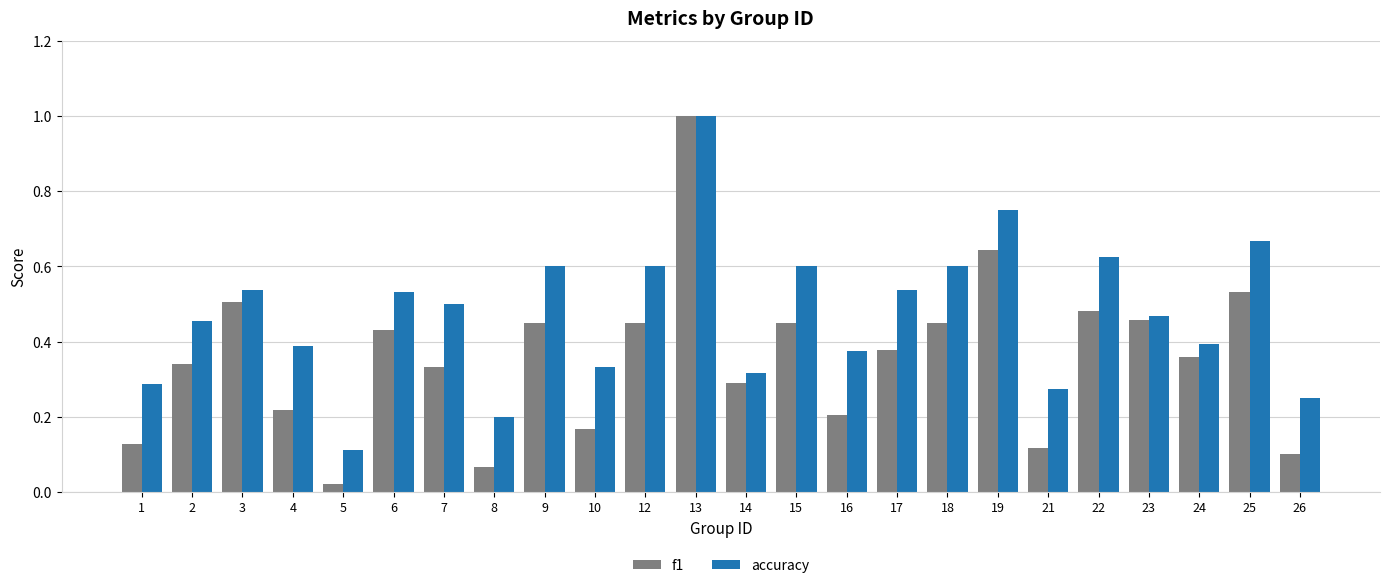

At how many categories does at least one series exceed 0?

24